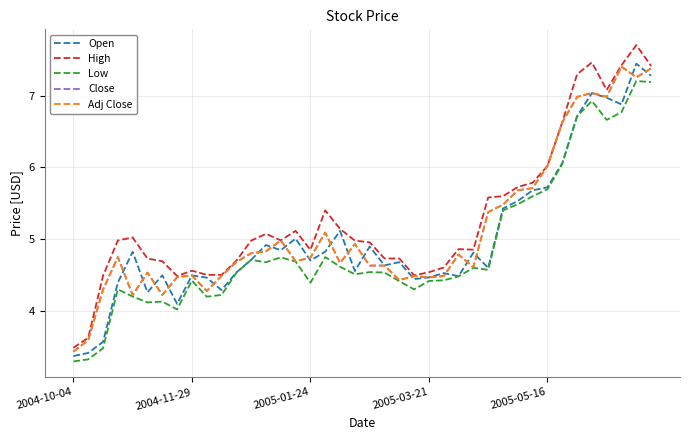

Does the chart display data point markers on the line(s)?

No